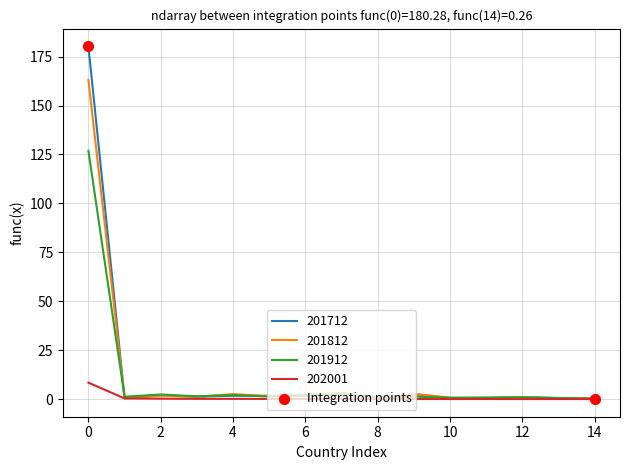

Rank the series by their maximum value, from lowest to highest.

202001, 201912, 201812, 201712